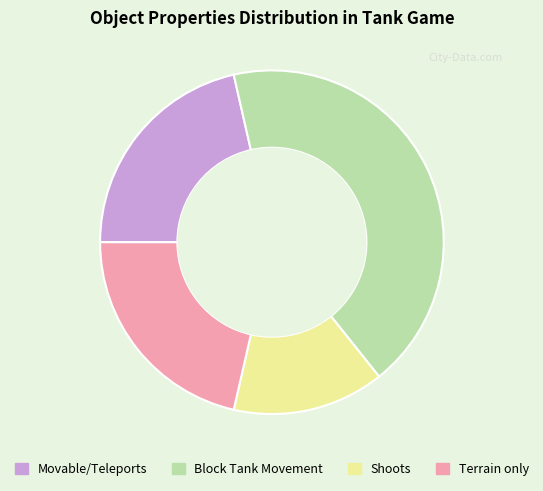

Which category has the smallest portion of the pie?

Shoots